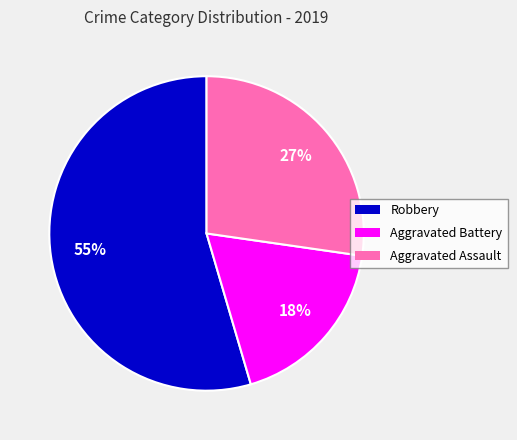

The Aggravated Battery slice represents 27% of the pie. True or false?

False